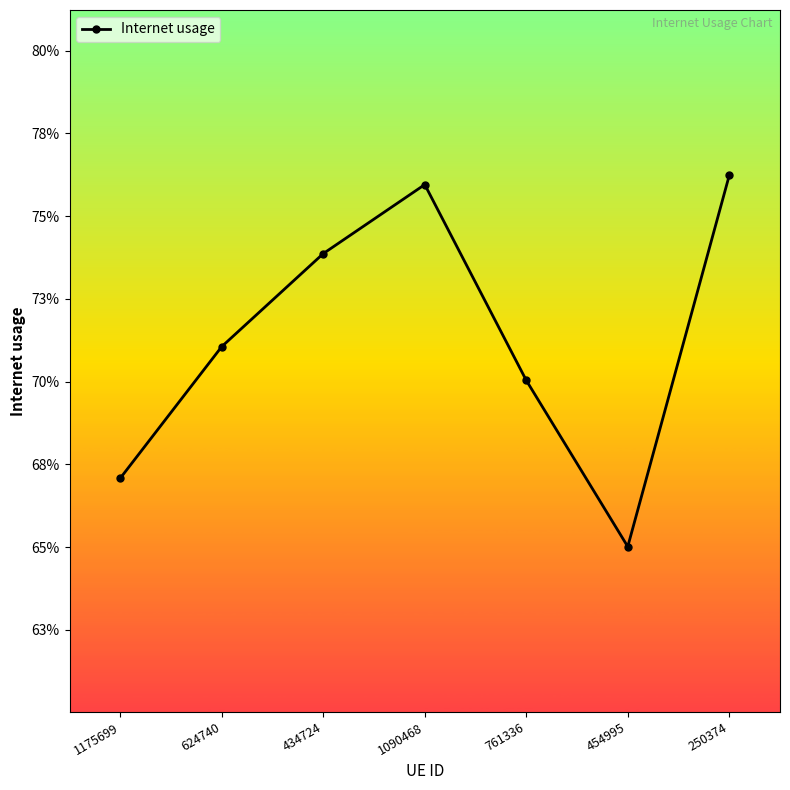

What is the label of the 2nd point from the left?

624740